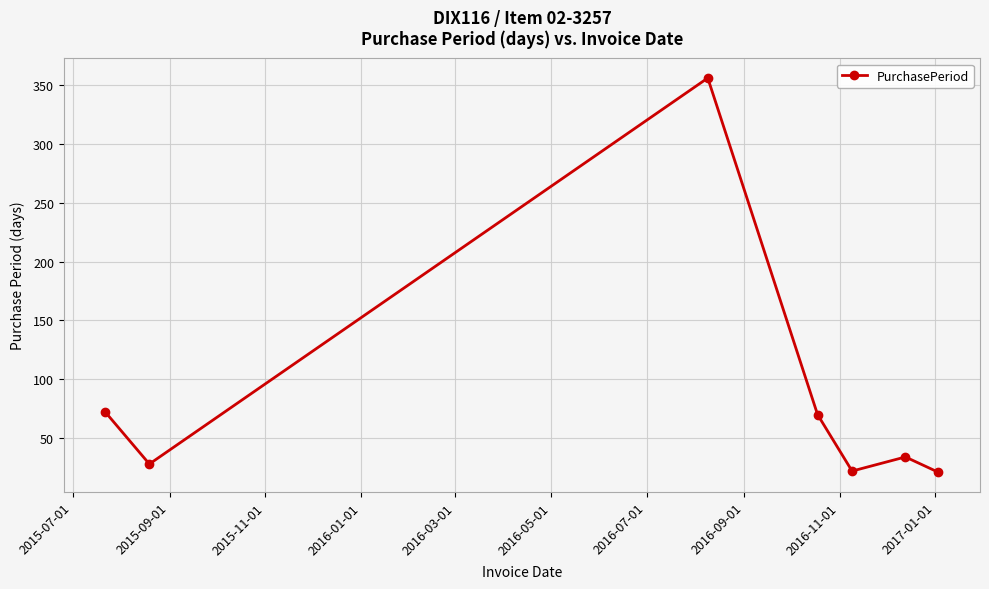

How many lines are shown in the chart?

1